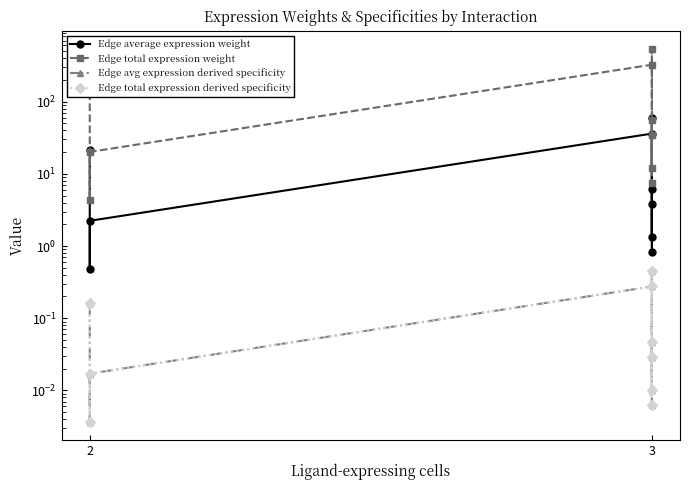

Does the chart have visible grid lines?

No